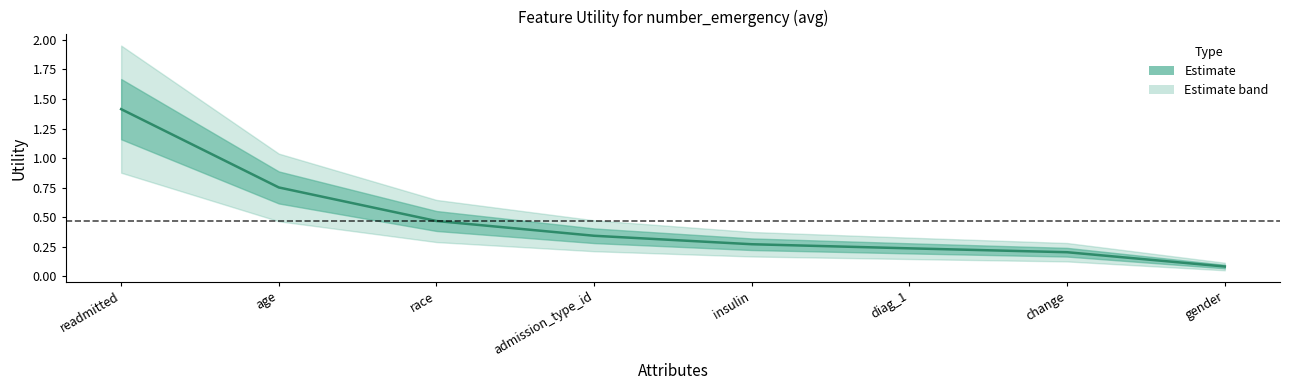

Is it true that the value at insulin is 0.3?

True